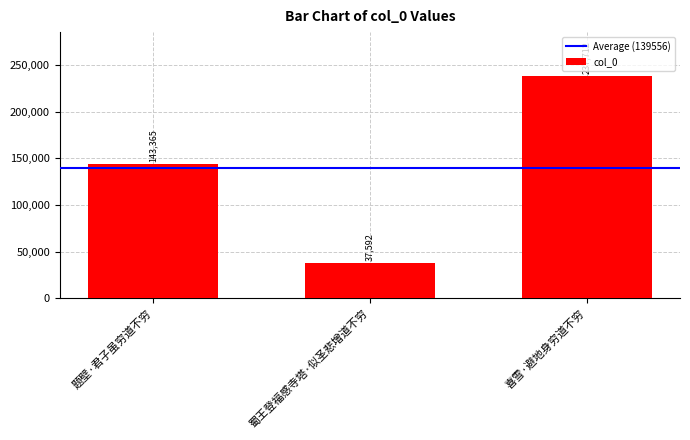

Rank the categories by value from lowest to highest.

蜀王登福感寺塔·似圣悲增道不穷, 题壁·君子虽穷道不穷, 喜雪·避地身穷道不穷